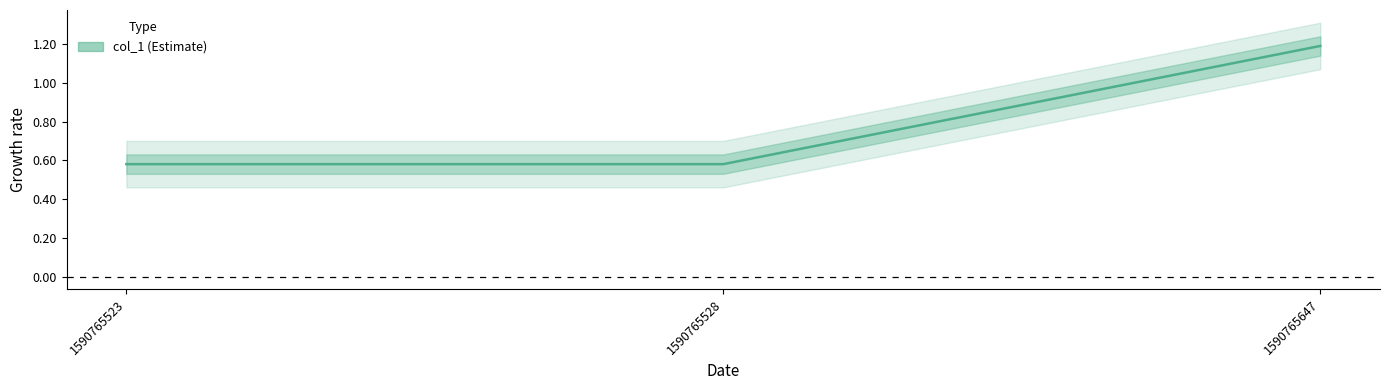

Which category has the highest value across all series?

1590765647